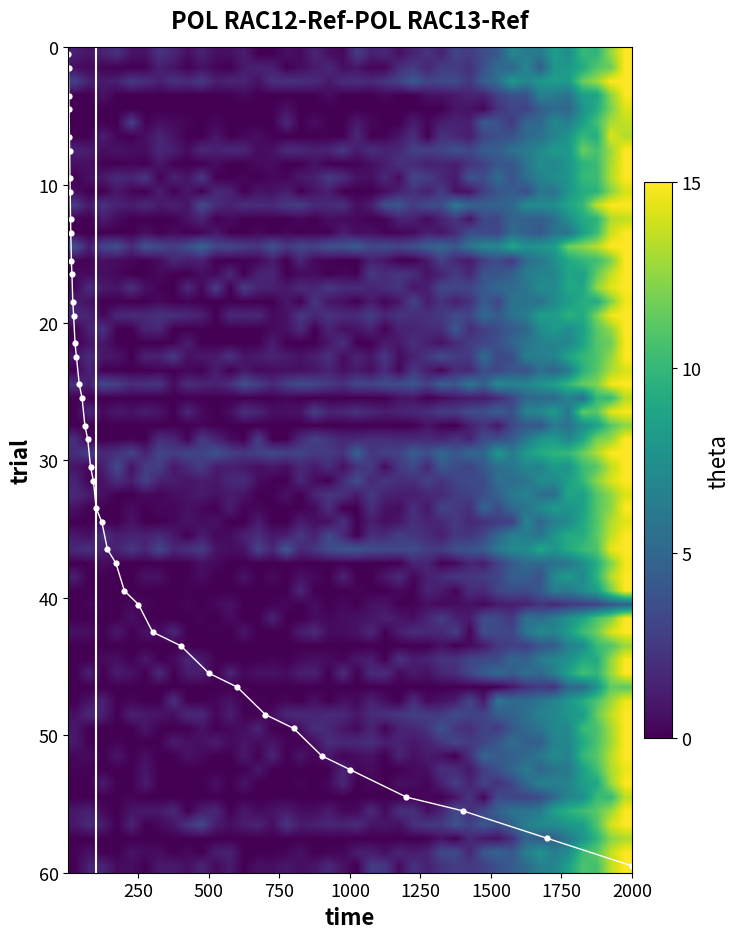

What is the highest value of the steps series?

15.0